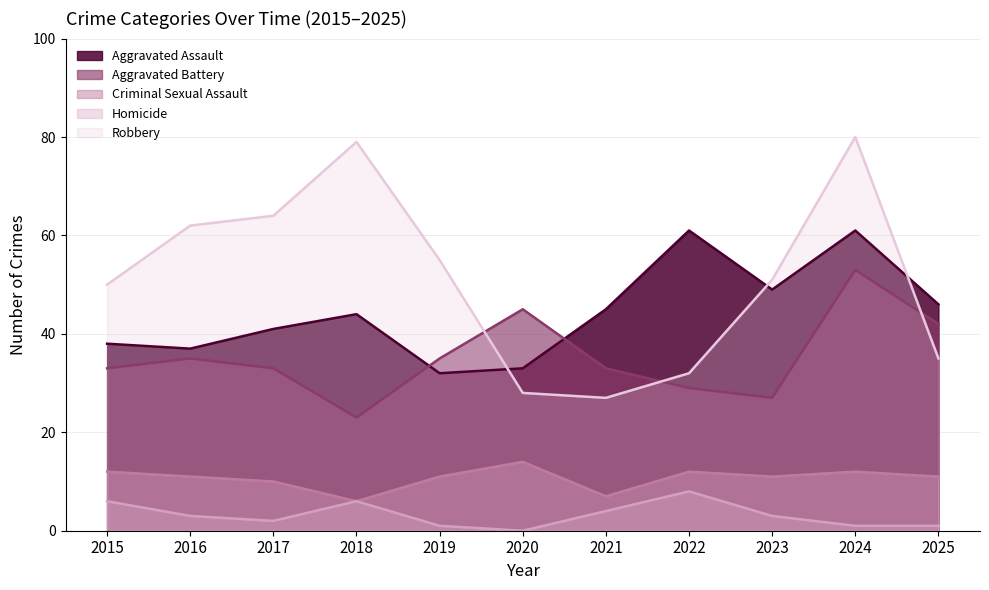

What is the spread (max minus min) of values at 2023?

48